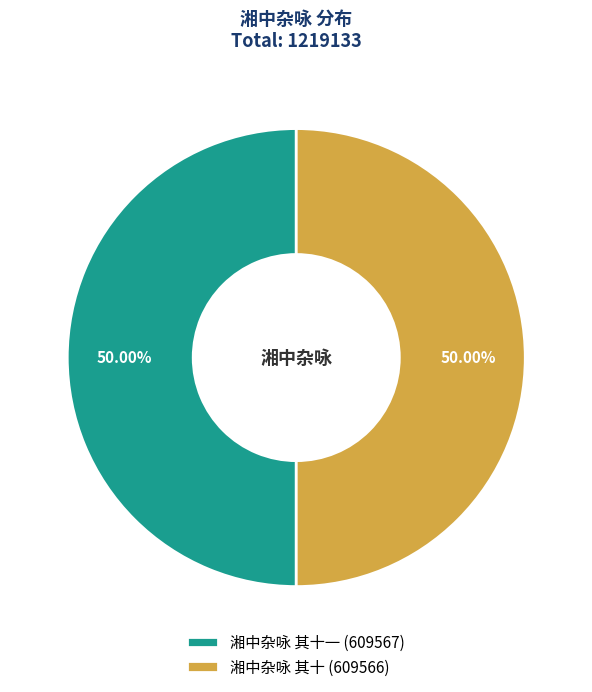

How many segments does this pie chart have?

2